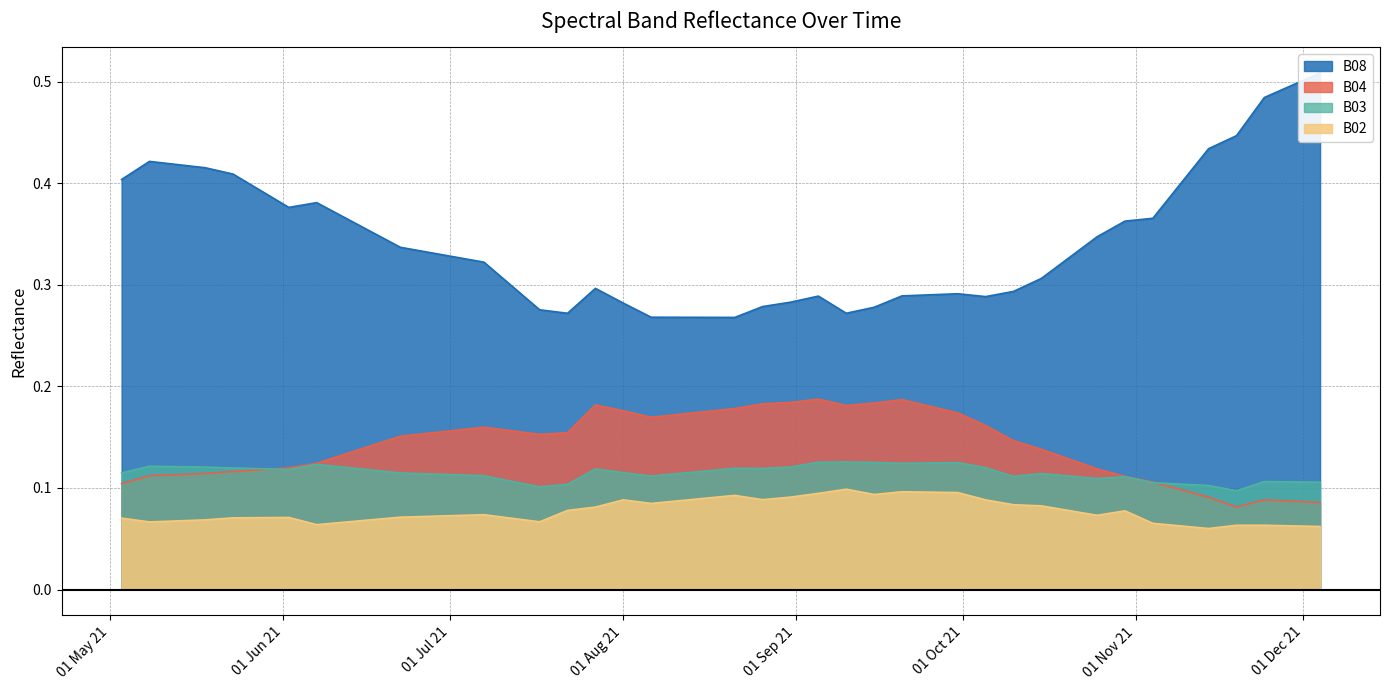

What is the label of the 5th point from the right?

2021-11-14